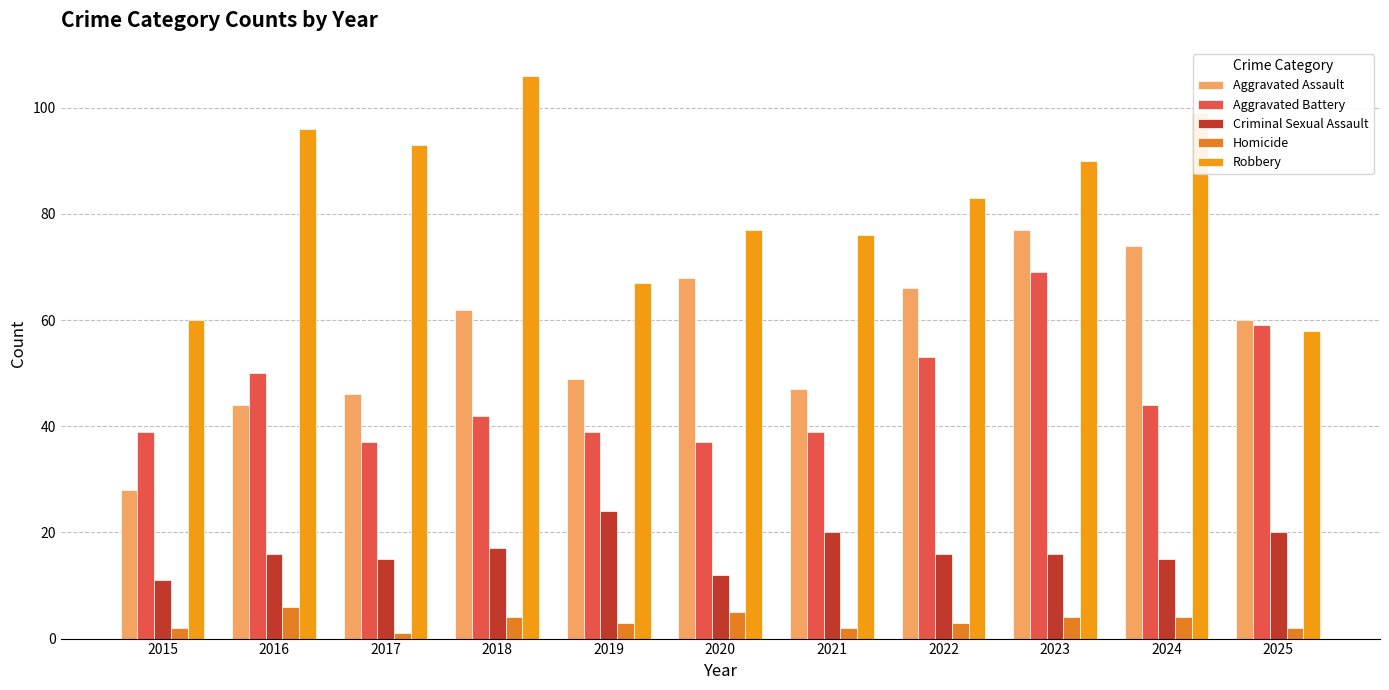

Is it true that Criminal Sexual Assault equals 24 at 2019?

True